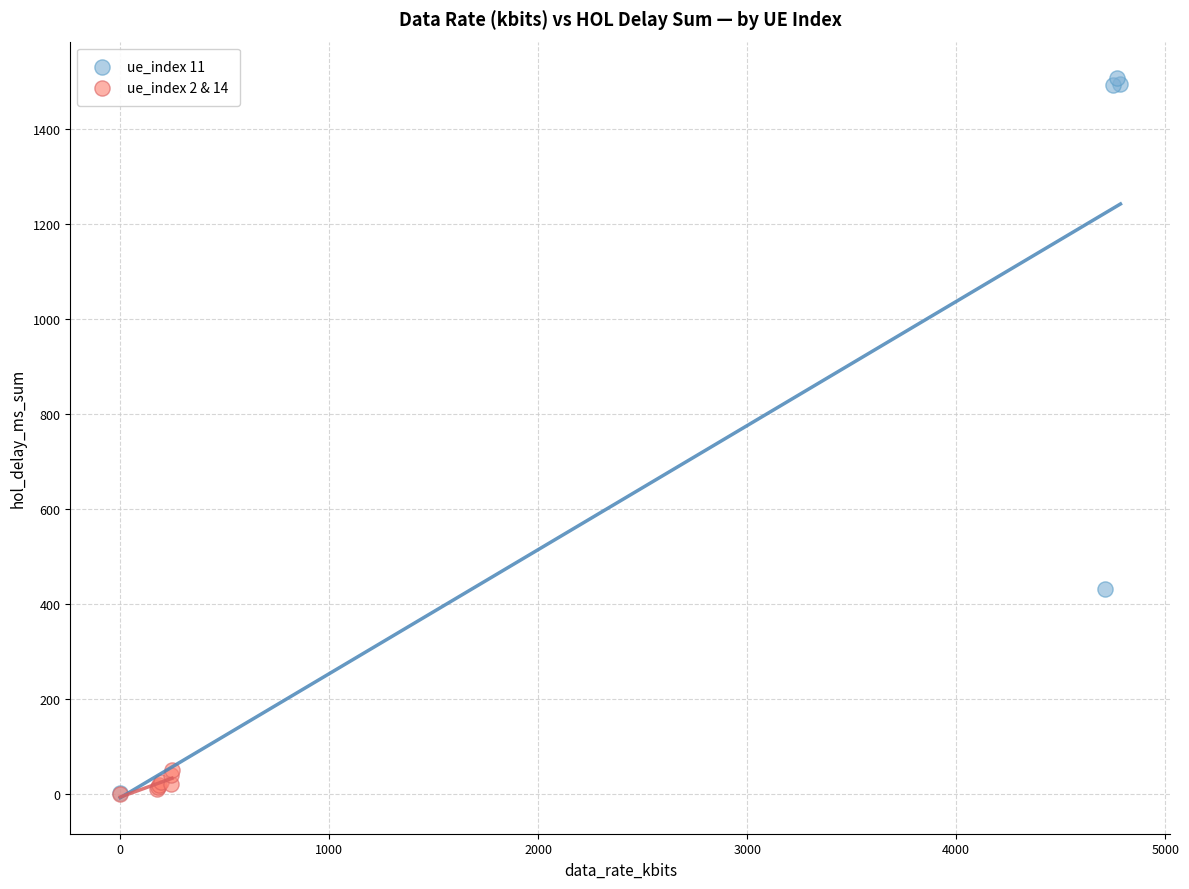

Which series has the largest Y range (max minus min)?

ue_index 11